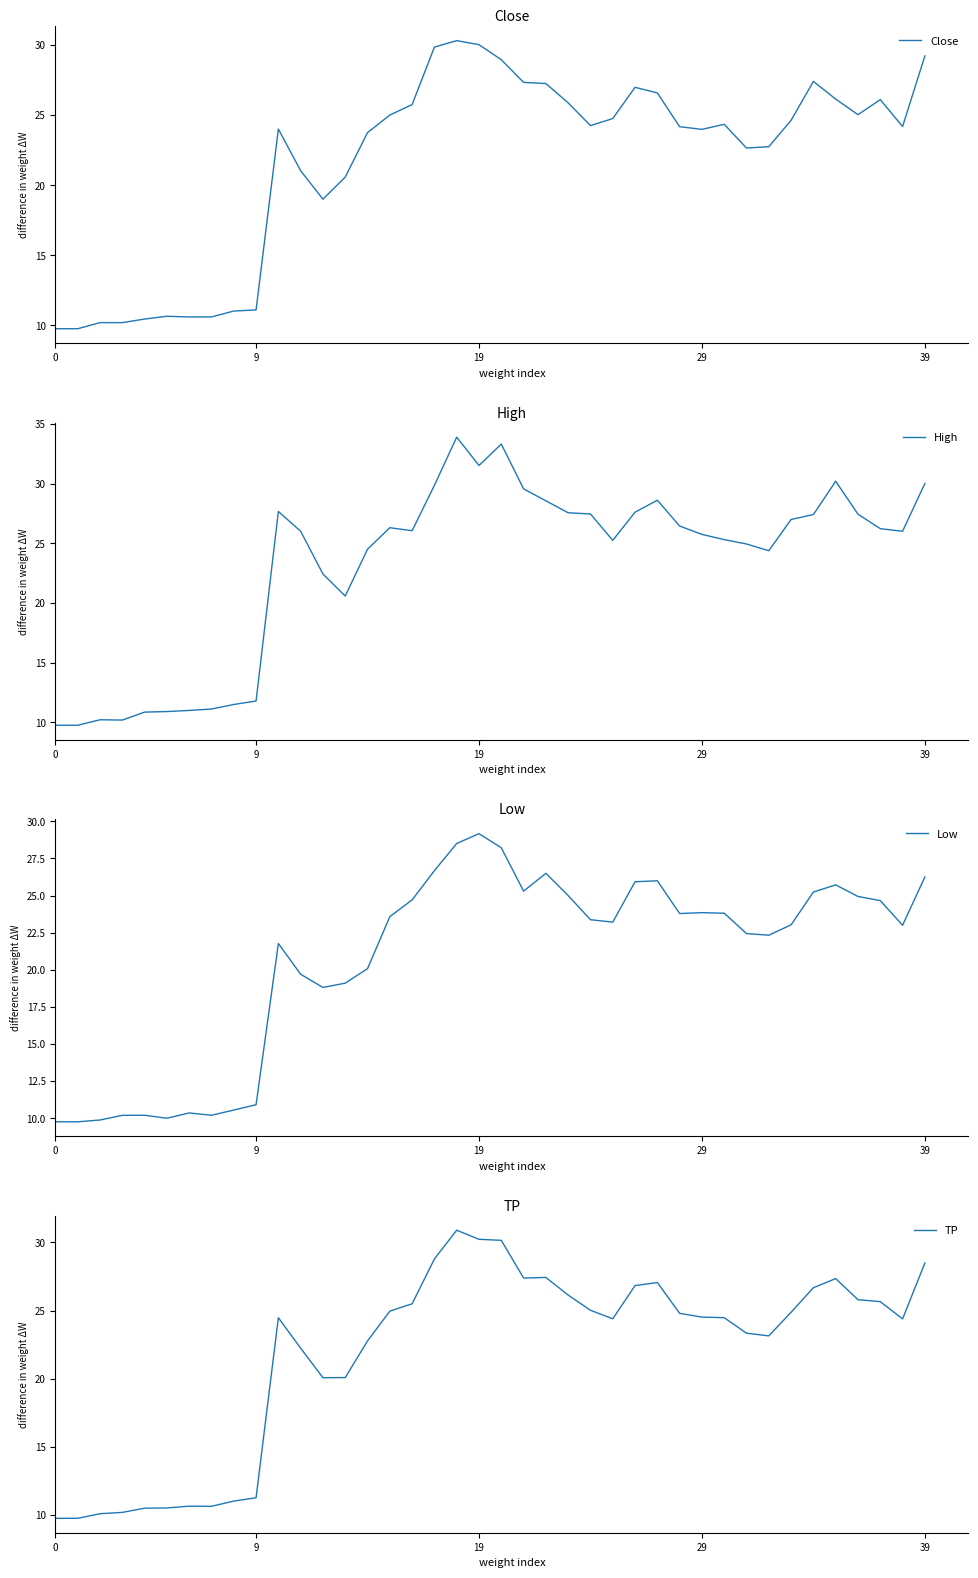

The value of TP at 13 is 32.5. True or false?

False